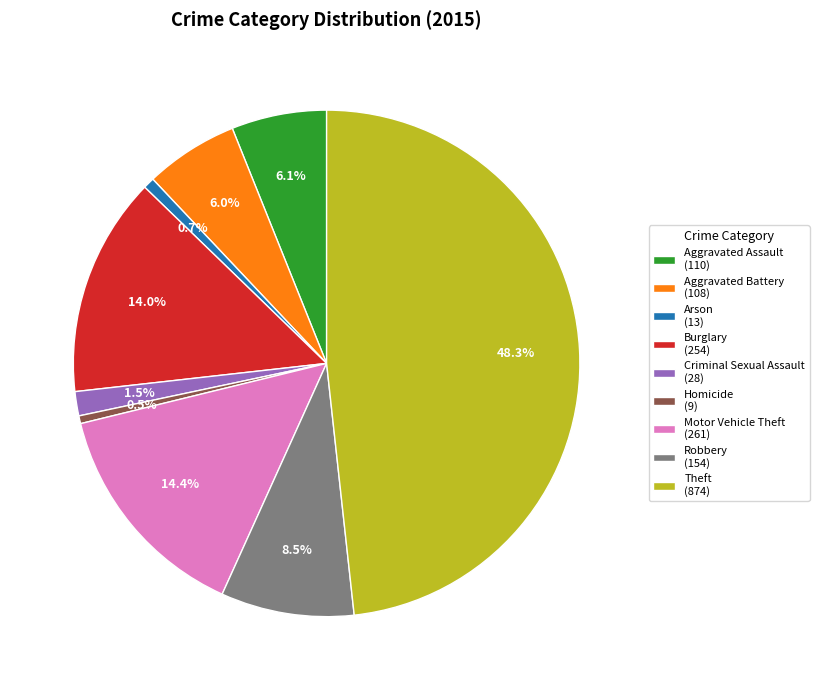

To the nearest percent, what percentage of the pie is Arson?

1%